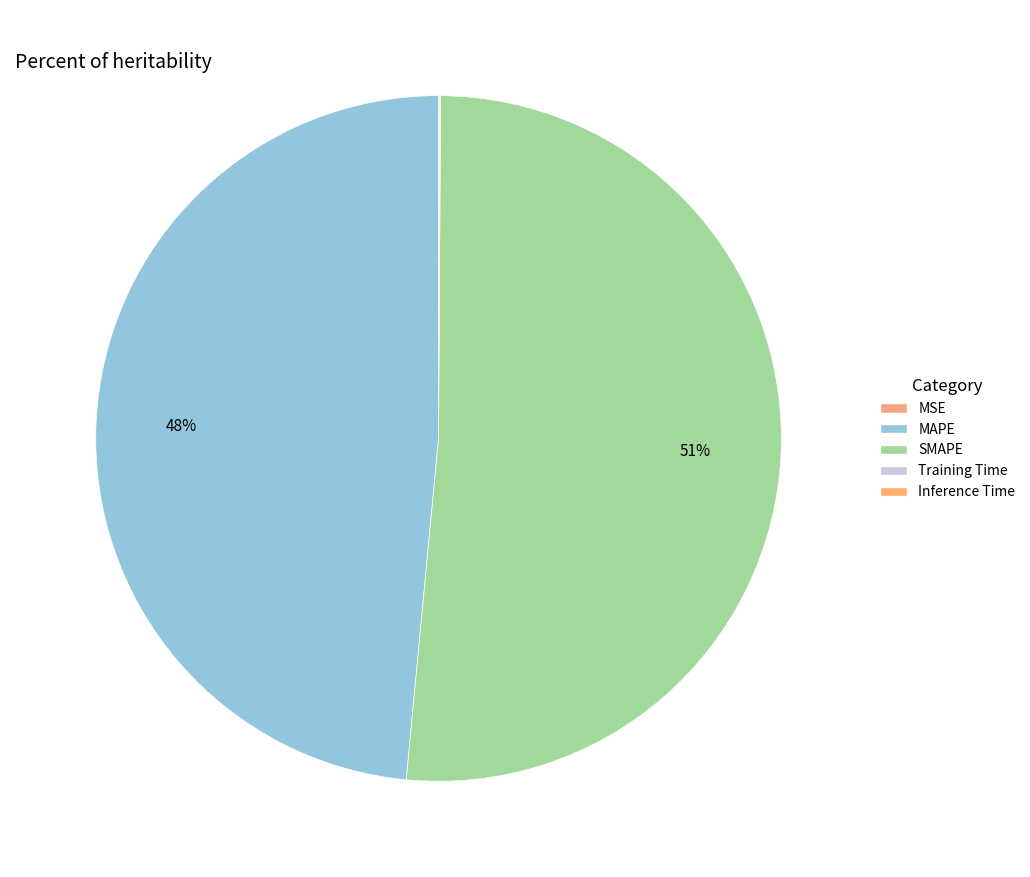

How many slices are in this pie chart?

5